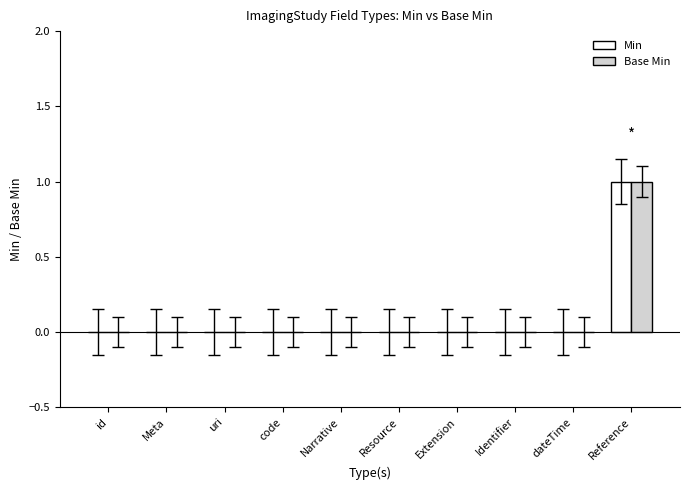

At which category is the sum across all series the highest?

Reference